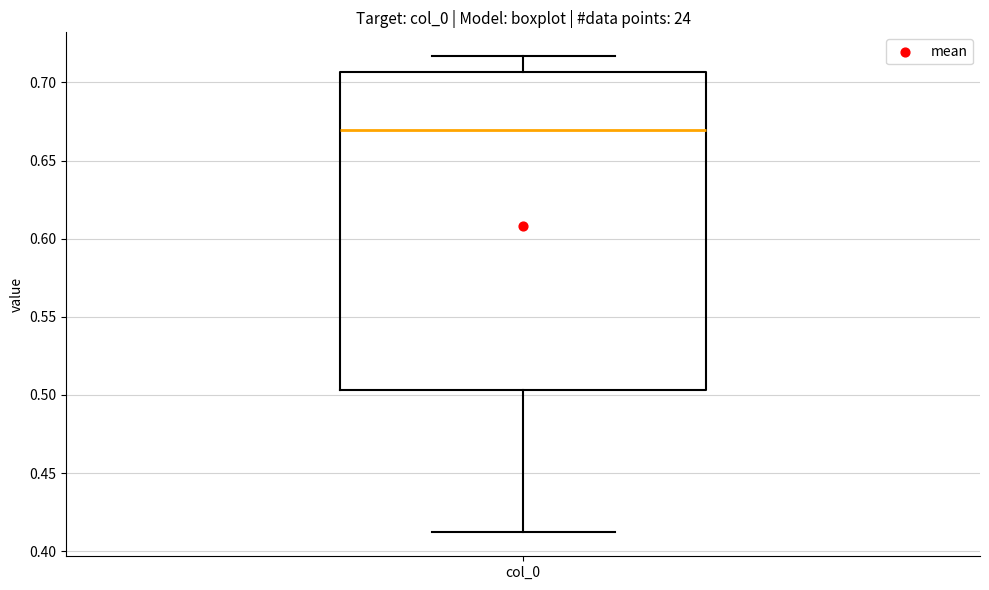

Transcribe this box plot: give where the median line is, the range the box spans, and where the two whiskers end, as read against the y-axis. The values are not printed on the chart, so give them approximately, as read against the axis.

median 0.670, box 0.505 to 0.705, whiskers 0.410 to 0.715